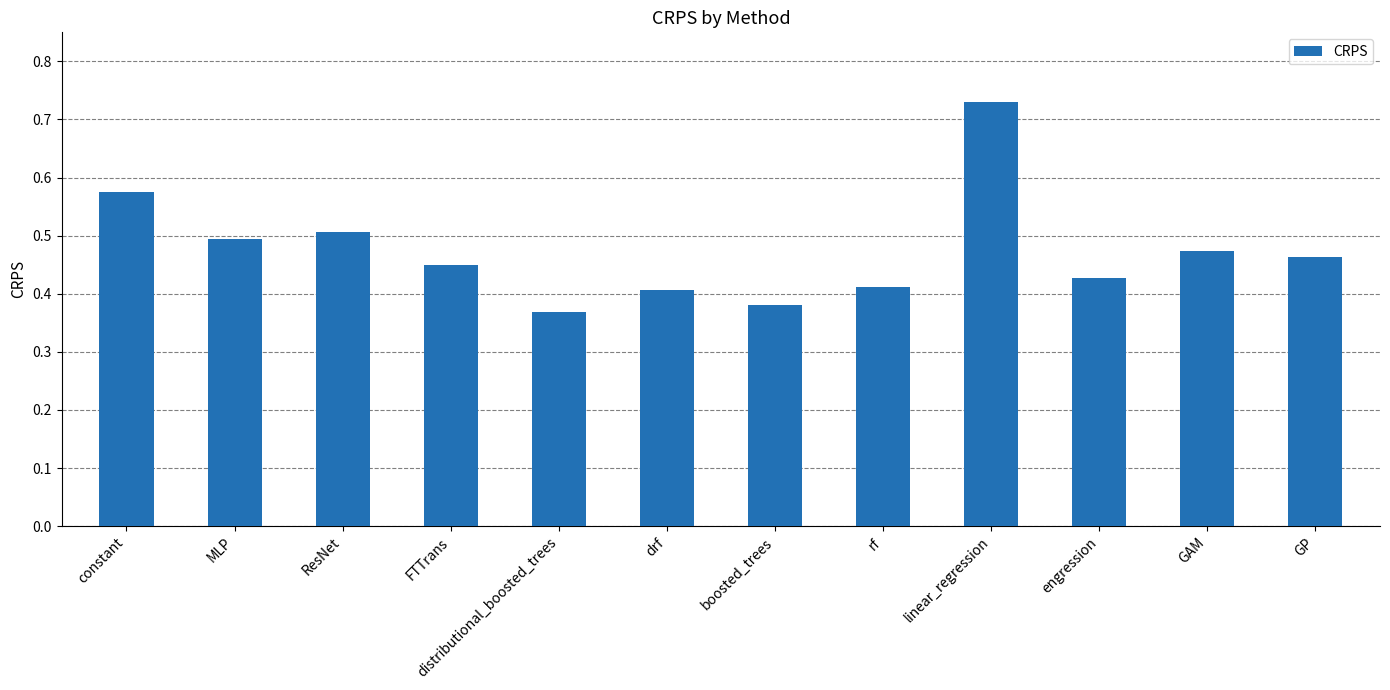

Where is the data nearest to the value 0?

distributional_boosted_trees